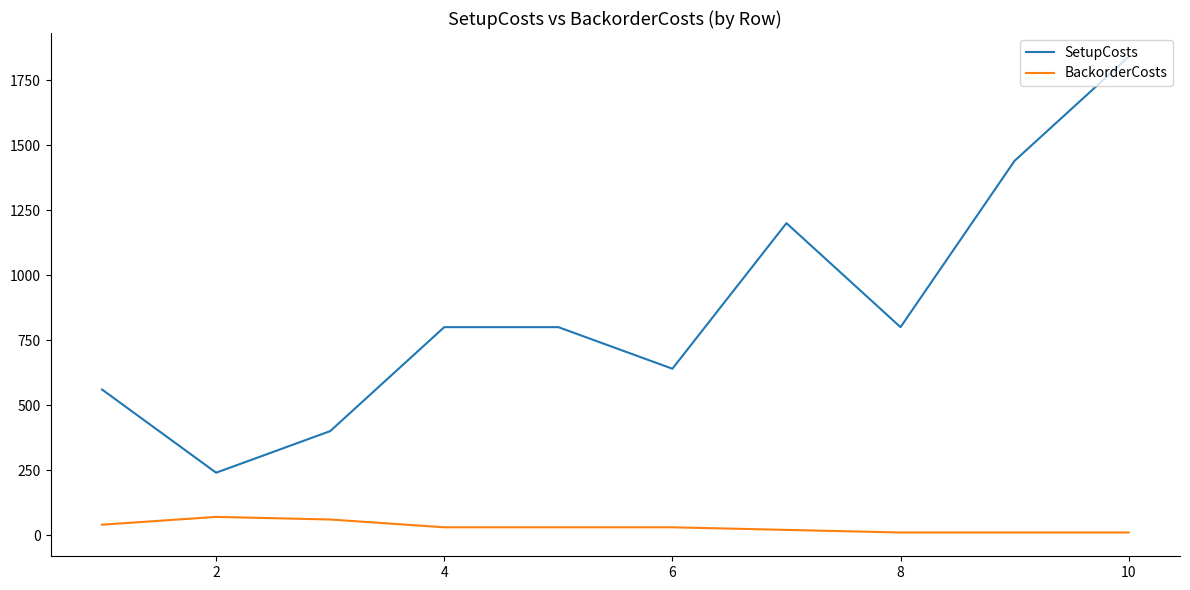

Rank the series by their maximum value, from lowest to highest.

BackorderCosts, SetupCosts